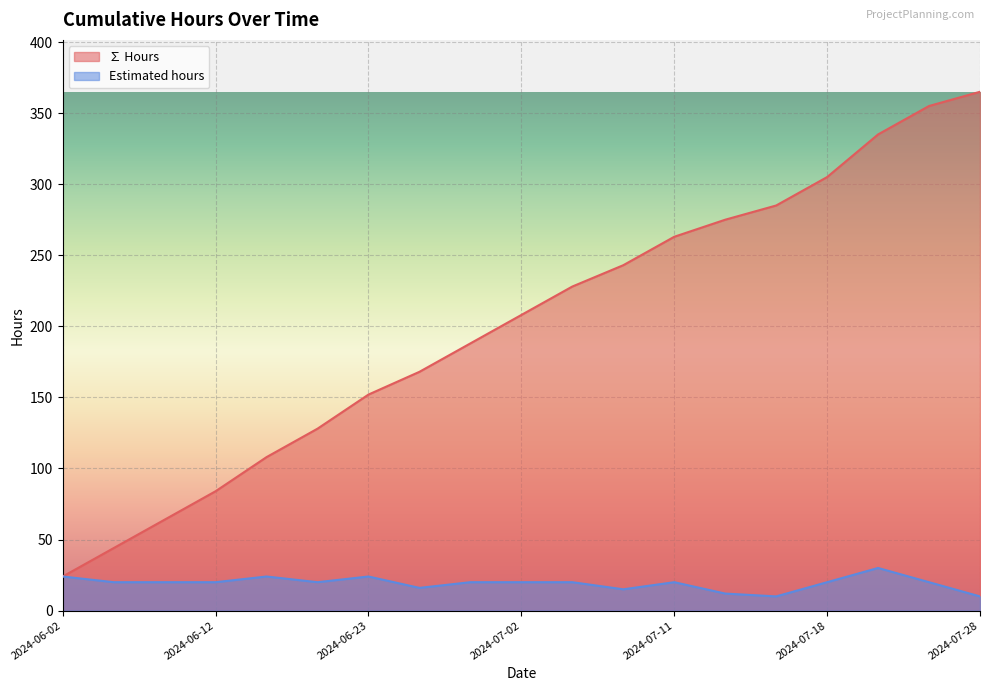

Reading left to right, list all the values displayed in this chart.

∑ Hours: 2024-06-02=24	2024-06-05=44	2024-06-08=64	2024-06-12=84	2024-06-16=108	2024-06-19=128	2024-06-23=152	2024-06-26=168	2024-06-29=188	2024-07-02=208	2024-07-06=228	2024-07-08=243	2024-07-11=263	2024-07-13=275	2024-07-15=285	2024-07-18=305	2024-07-23=335	2024-07-27=355	2024-07-28=365
Estimated hours: 2024-06-02=24	2024-06-05=20	2024-06-08=20	2024-06-12=20	2024-06-16=24	2024-06-19=20	2024-06-23=24	2024-06-26=16	2024-06-29=20	2024-07-02=20	2024-07-06=20	2024-07-08=15	2024-07-11=20	2024-07-13=12	2024-07-15=10	2024-07-18=20	2024-07-23=30	2024-07-27=20	2024-07-28=10